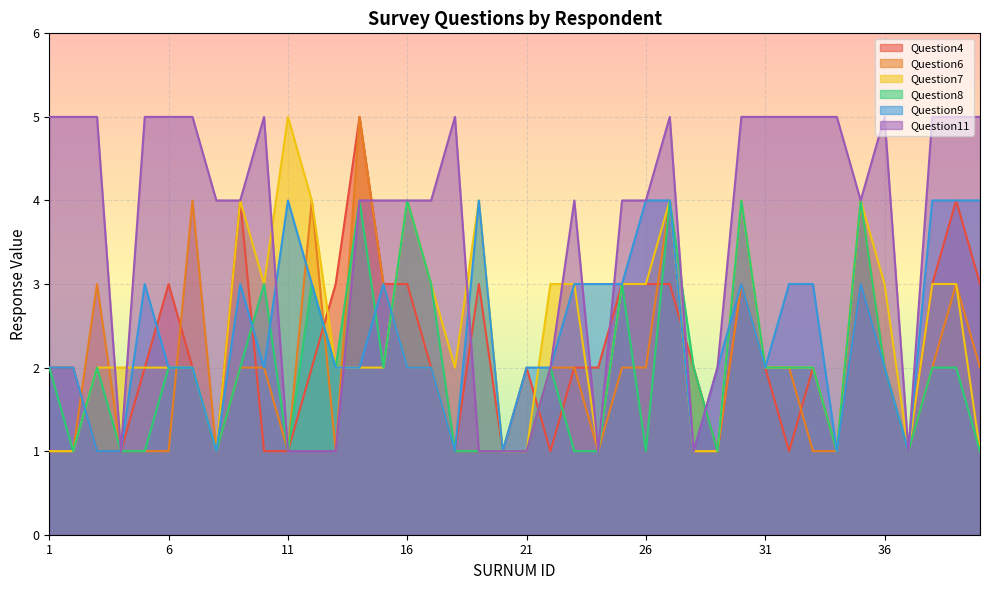

Is it true that Question9 equals 4 at 27?

True